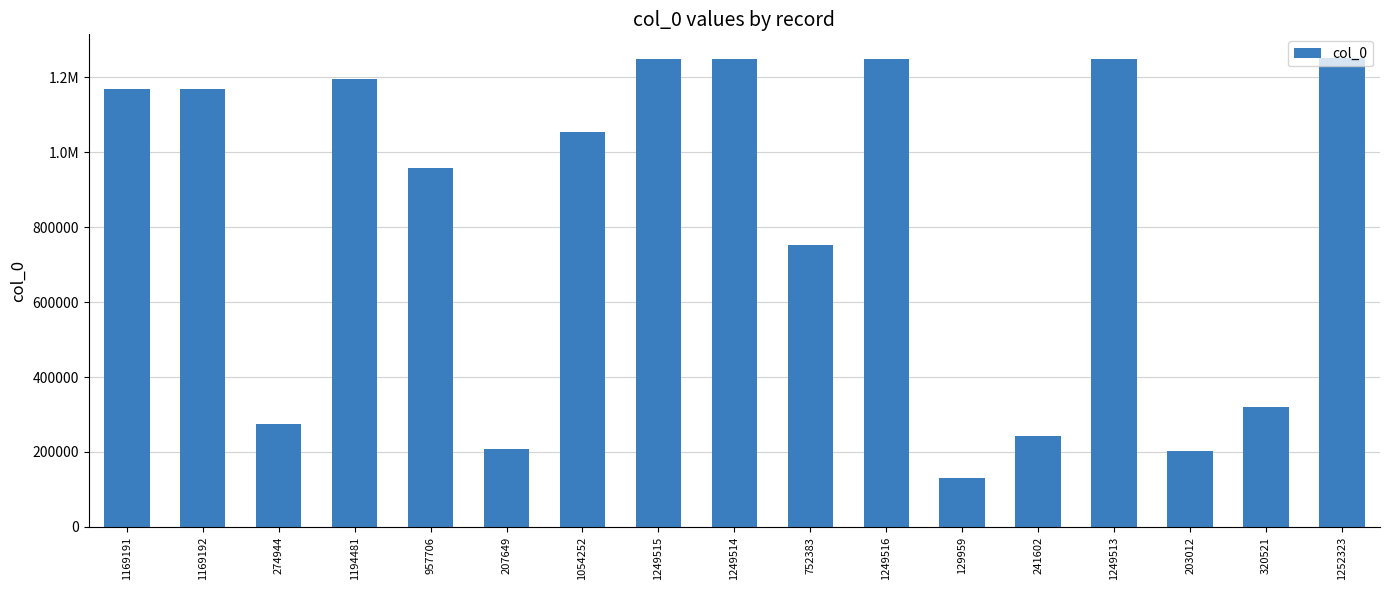

Rank the categories by value from highest to lowest.

1252323, 1249516, 1249515, 1249514, 1249513, 1194481, 1169192, 1169191, 1054252, 957706, 752383, 320521, 274944, 241602, 207649, 203012, 129959